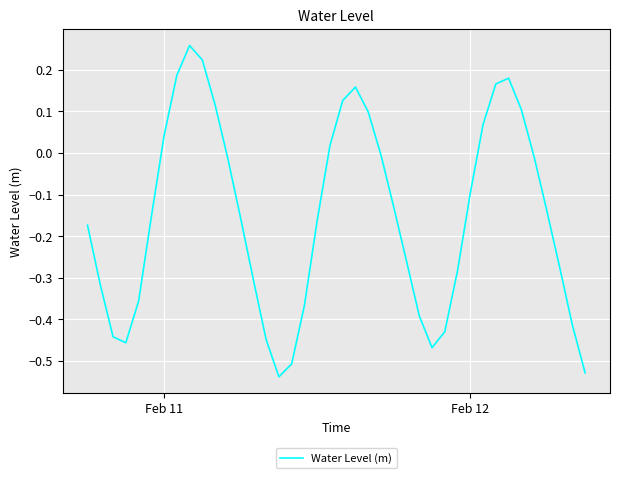

What is the difference between the maximum and minimum values?

0.8